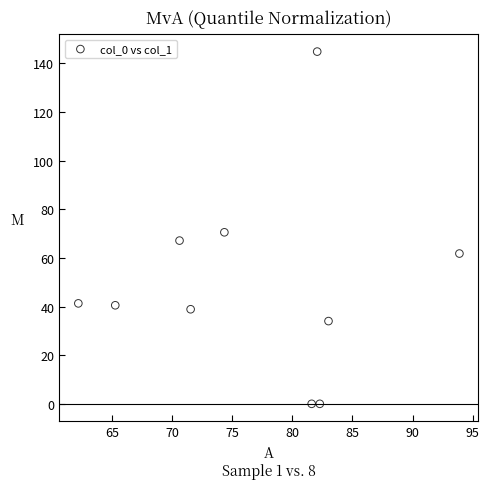

What is the range of Y values (max minus min)?

144.9